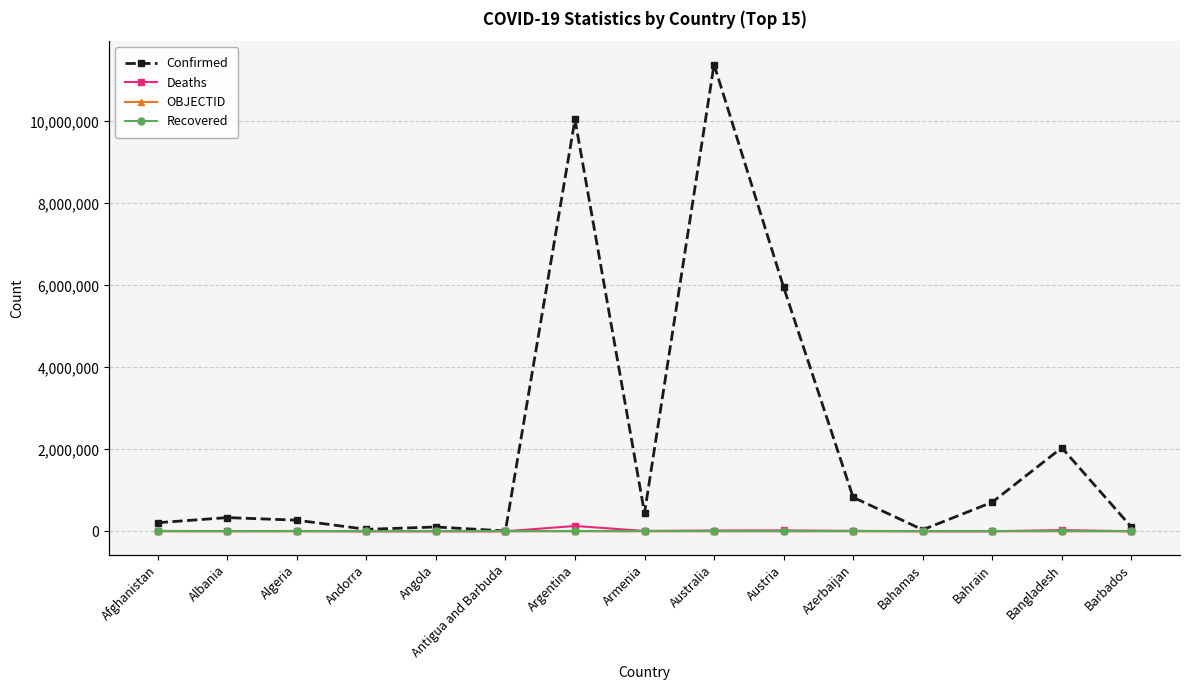

Reading left to right, list all the values displayed in this chart.

Confirmed: Afghanistan=209451	Albania=334427	Algeria=271490	Andorra=47890	Angola=105277	Antigua and Barbuda=9106	Argentina=10044957	Armenia=447308	Australia=11385534	Austria=5955860	Azerbaijan=828783	Bahamas=37491	Bahrain=709858	Bangladesh=2037871	Barbados=106645
Deaths: Afghanistan=7896	Albania=3598	Algeria=6881	Andorra=165	Angola=1933	Antigua and Barbuda=146	Argentina=130472	Armenia=8727	Australia=19459	Austria=21949	Azerbaijan=10135	Bahamas=833	Bahrain=1553	Bangladesh=29445	Barbados=575
OBJECTID: Afghanistan=1	Albania=2	Algeria=3	Andorra=4	Angola=5	Antigua and Barbuda=7	Argentina=8	Armenia=9	Australia=10	Austria=18	Azerbaijan=19	Bahamas=20	Bahrain=21	Bangladesh=22	Barbados=23
Recovered: Afghanistan=0	Albania=0	Algeria=0	Andorra=0	Angola=0	Antigua and Barbuda=0	Argentina=0	Armenia=0	Australia=0	Austria=0	Azerbaijan=0	Bahamas=0	Bahrain=0	Bangladesh=0	Barbados=0